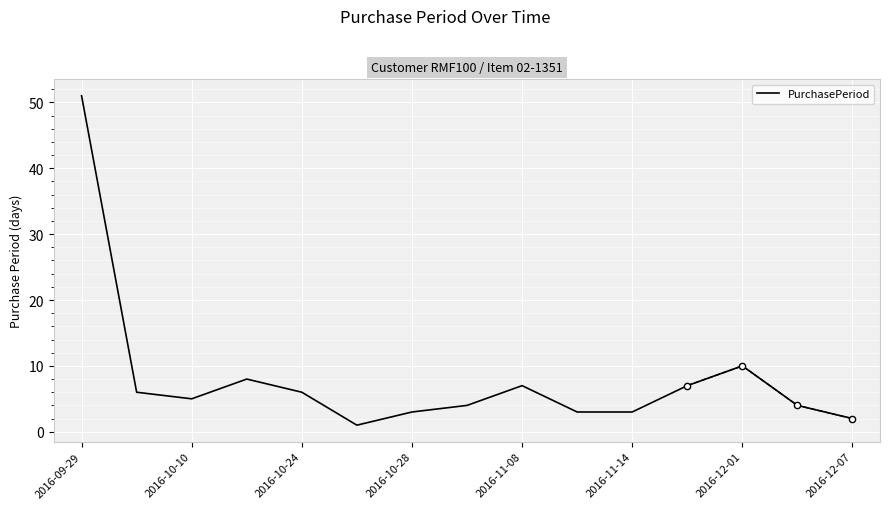

Reading left to right, transcribe all the data shown in this chart.

51	6	5	8	6	1	3	4	7	3	3	7	10	4	2